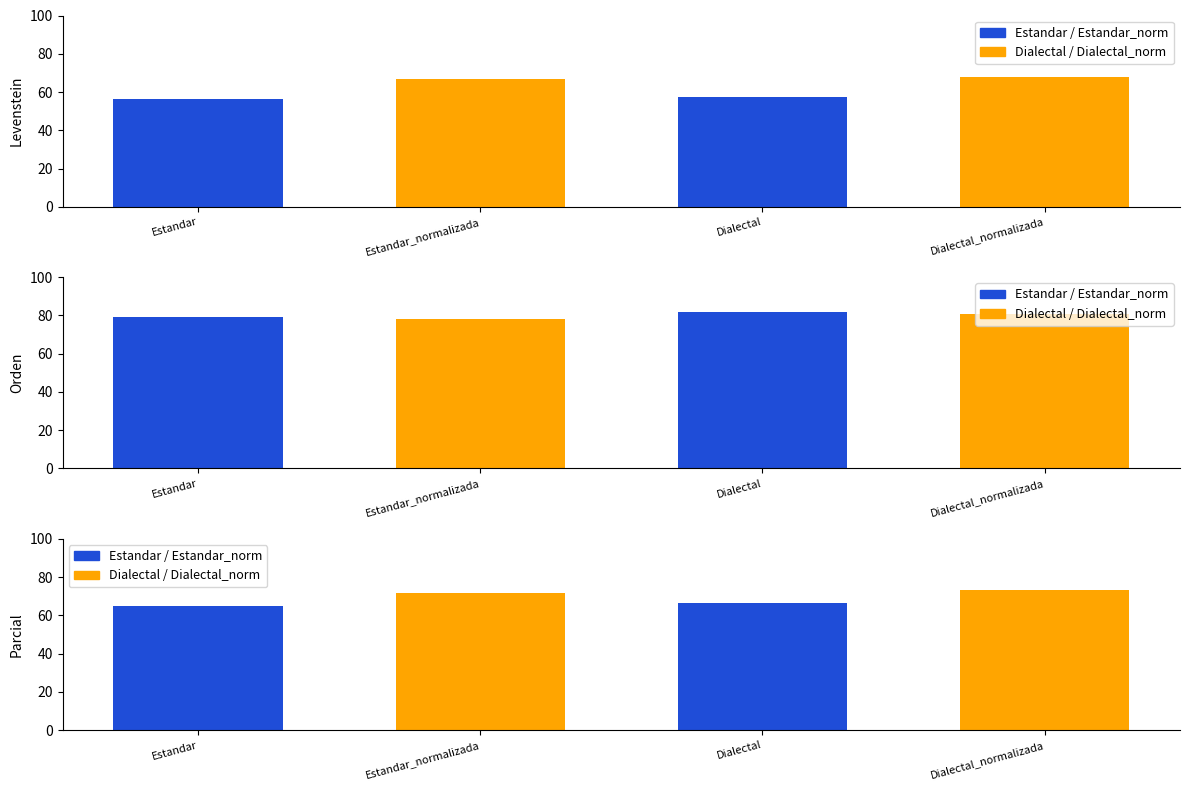

What is the lowest value of the Levenstein series?

56.5